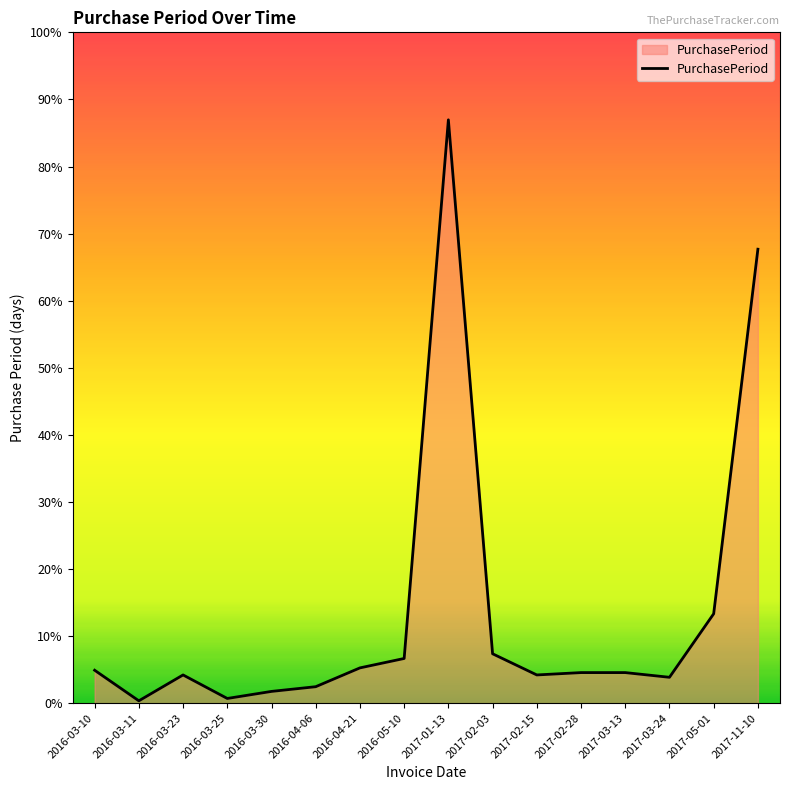

List the labels in order of value, largest first.

2017-01-13, 2017-11-10, 2017-05-01, 2017-02-03, 2016-05-10, 2016-04-21, 2016-03-10, 2017-02-28, 2017-03-13, 2016-03-23, 2017-02-15, 2017-03-24, 2016-04-06, 2016-03-30, 2016-03-25, 2016-03-11